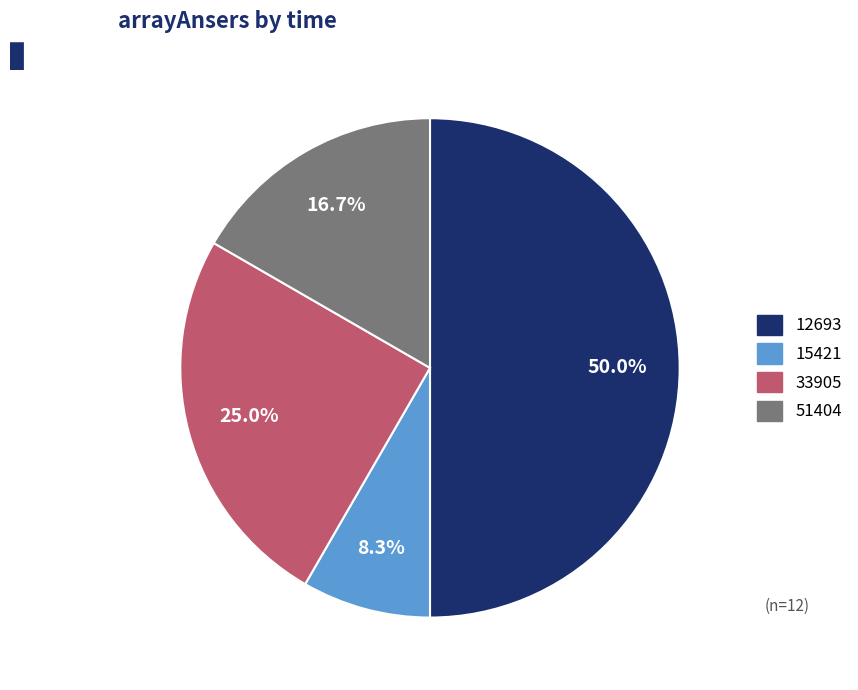

Combined, what portion of the pie is 12693 and 15421?

58.3%